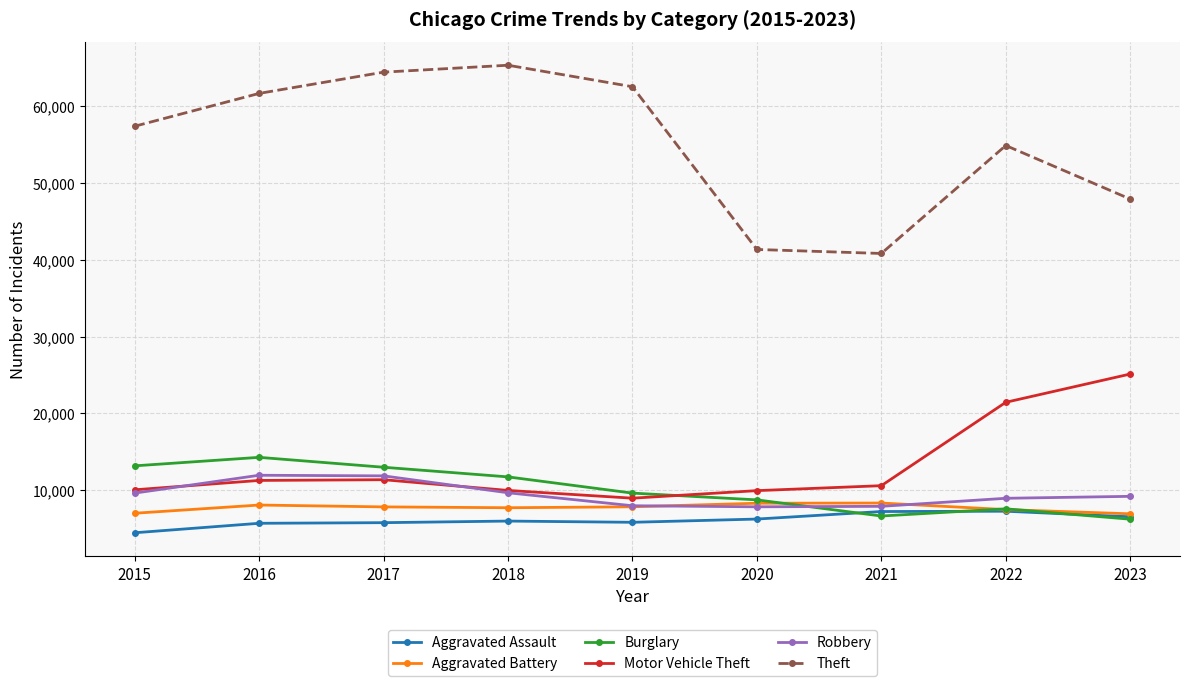

True or false: Motor Vehicle Theft and Aggravated Battery cross at least once.

False